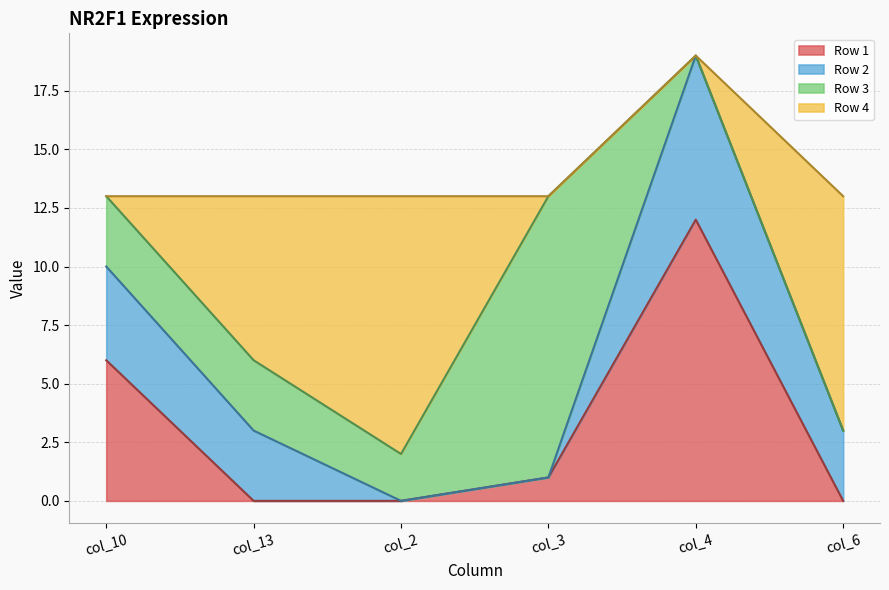

Is the value of Row 4 at col_3 greater than the value of Row 2 at col_2?

No